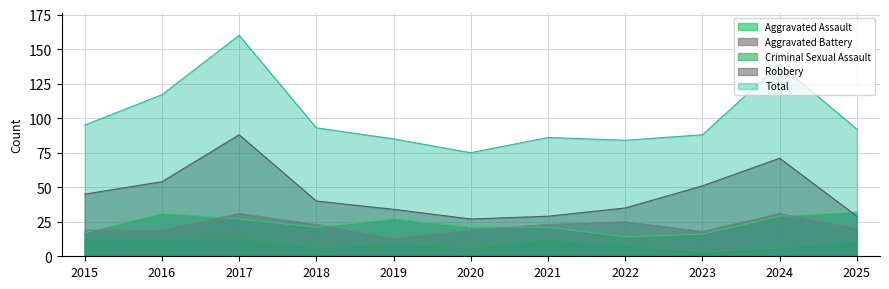

What is the approximate value of Aggravated Battery at 2020, to the nearest 10?

20